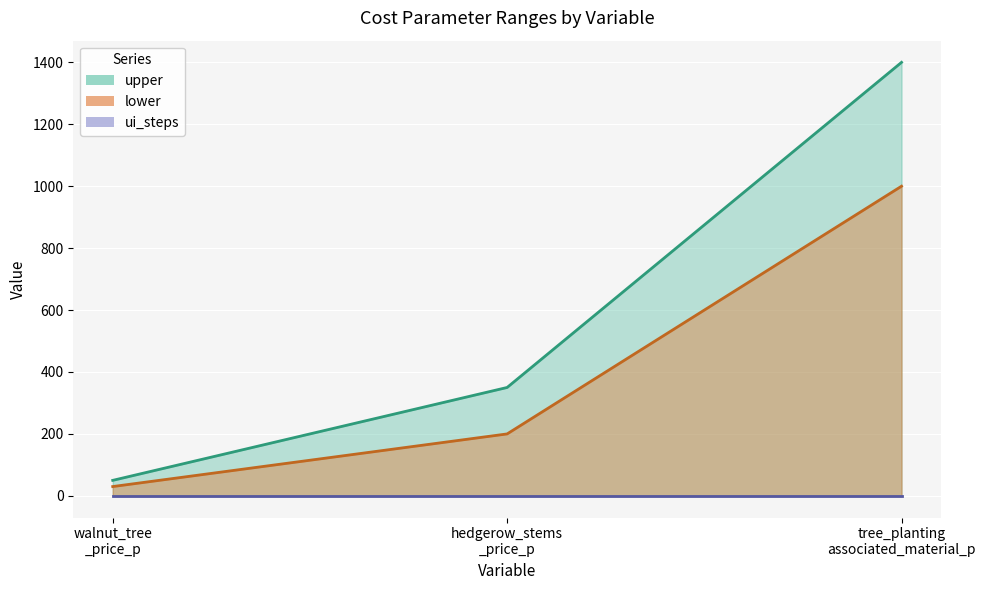

Where does the upper series first go above 350?

tree_planting associated_material_p